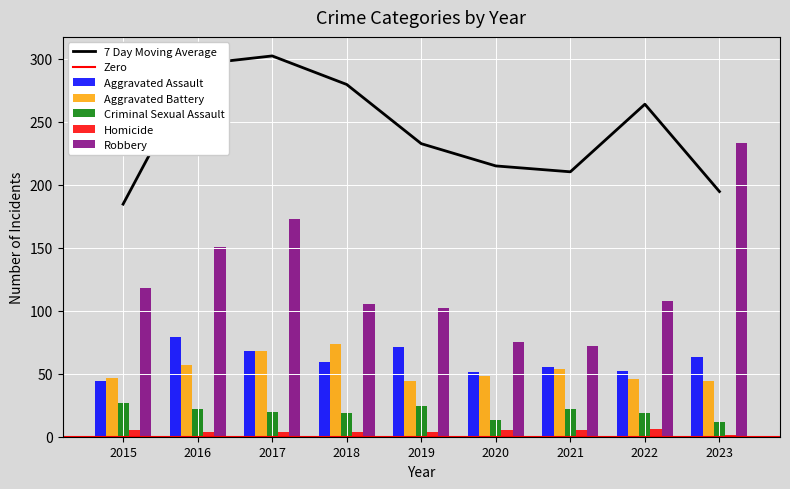

Between 2019 and 2016, which is larger?

2016